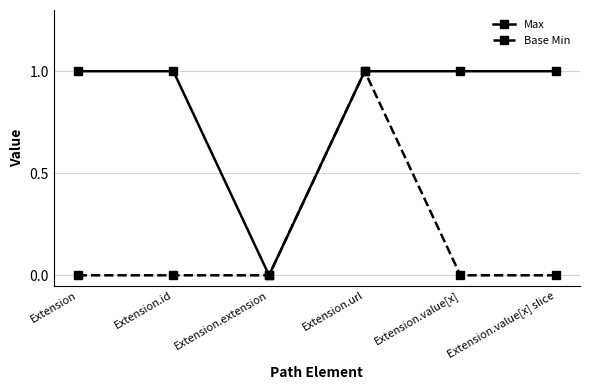

Count the Base Min values in the range 0 to 1.

6